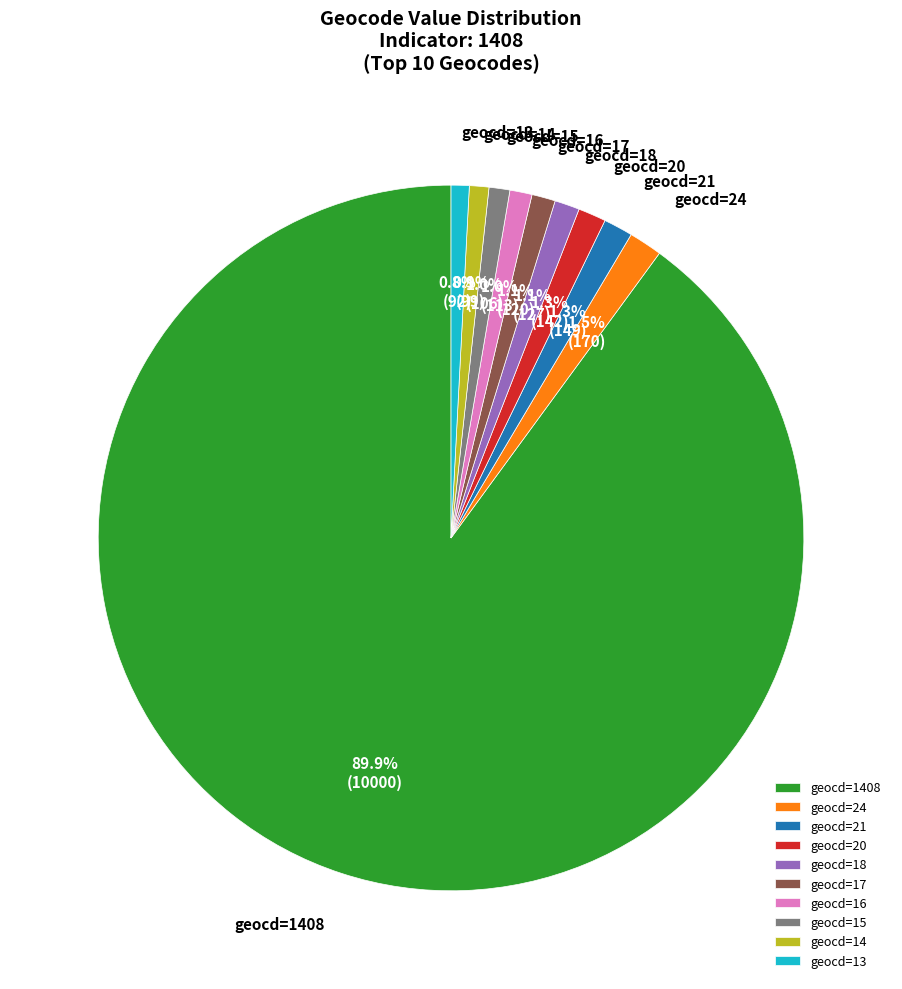

Which slice represents more than half of the pie?

geocd=1408